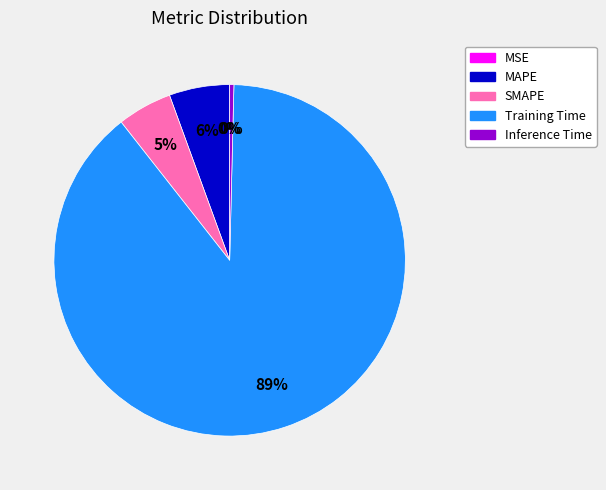

Combined, do Inference Time and Training Time account for over 50%?

Yes